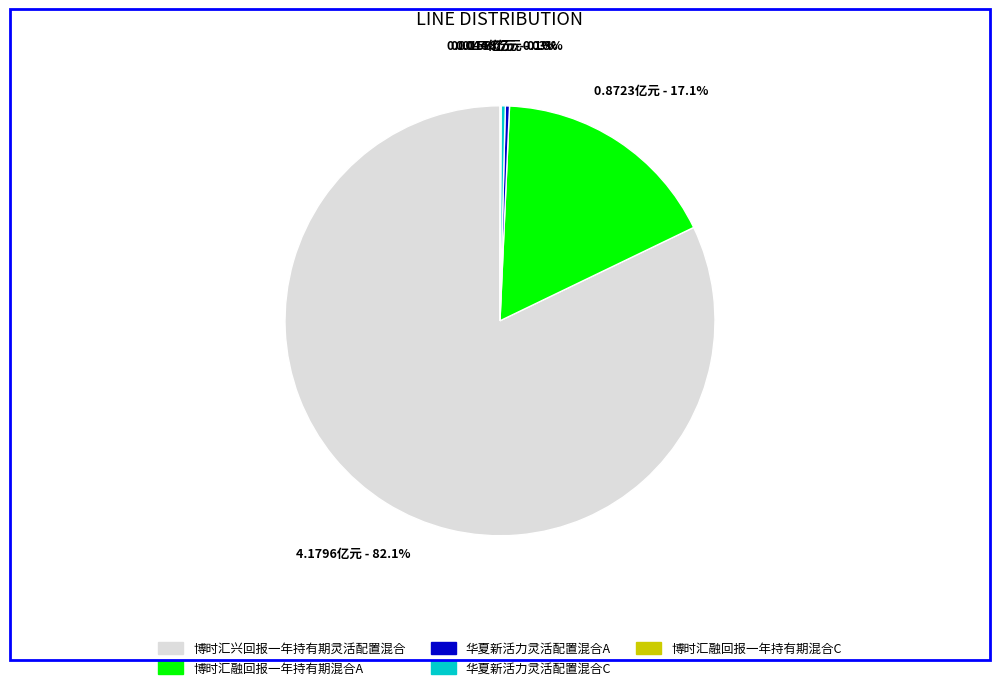

Which slice represents more than half of the pie?

博时汇兴回报一年持有期灵活配置混合